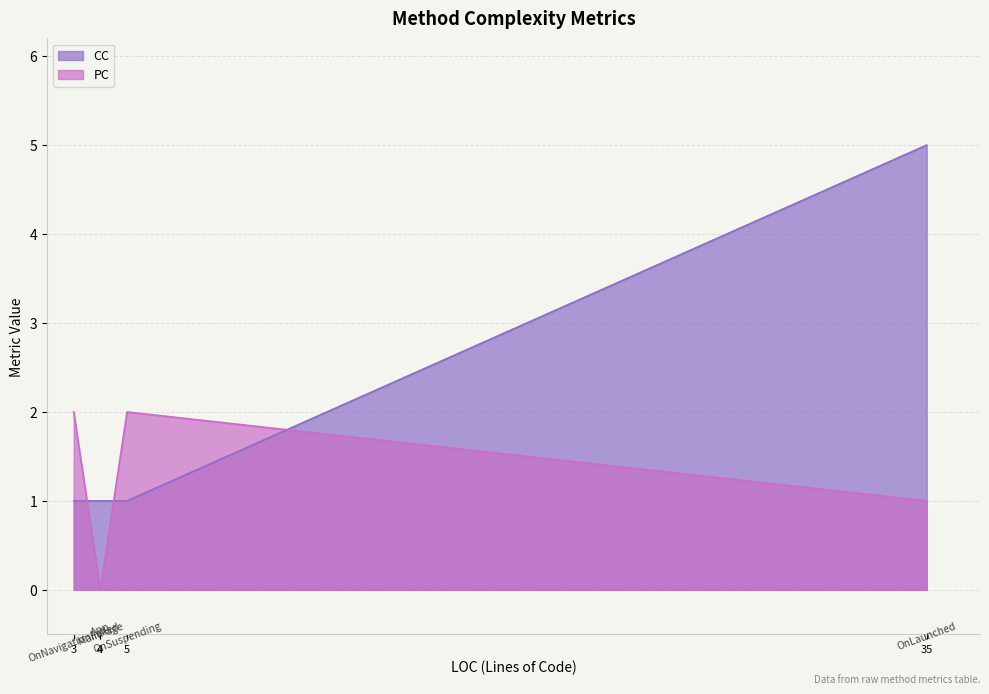

Between OnNavigationFailed and OnSuspending, which series saw the biggest shift?

CC